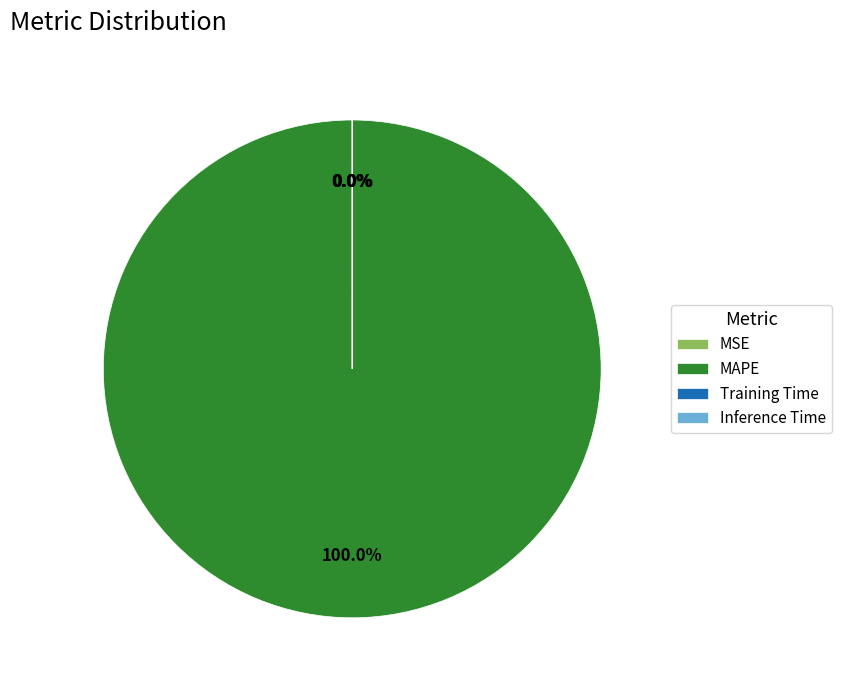

Is there a majority slice in this chart?

Yes